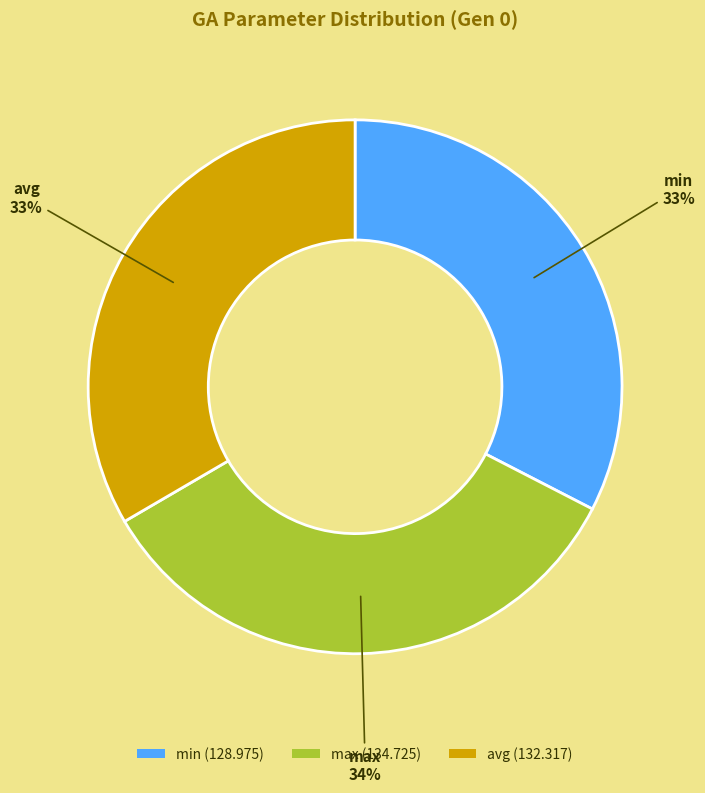

What is the largest slice in the pie chart?

max (134.725)